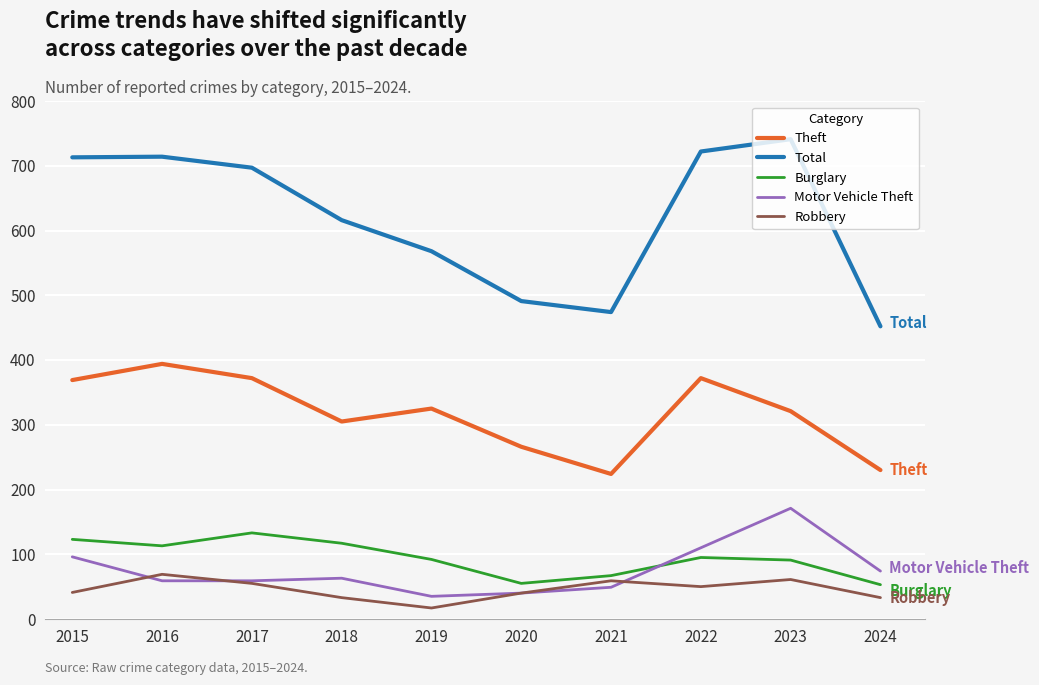

What is the sum of all Burglary values?

939